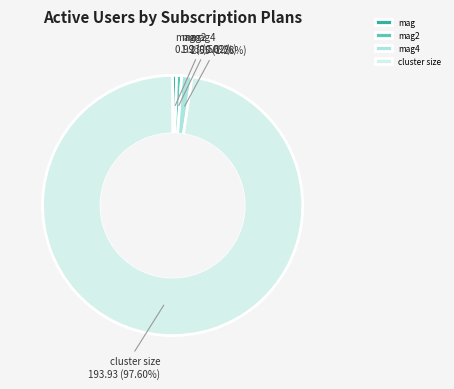

What is the ratio of the value at mag to the value at mag2?

0.8